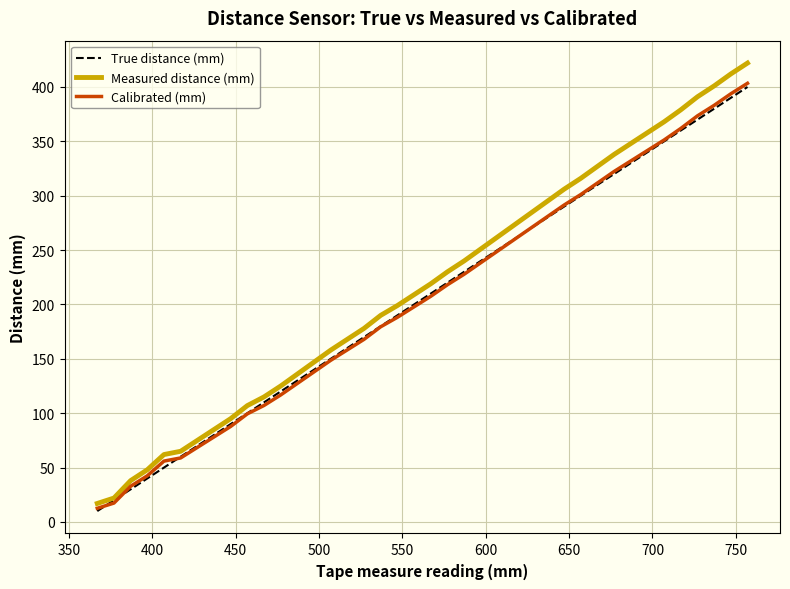

Which series has the widest spread of values?

Measured distance (mm)